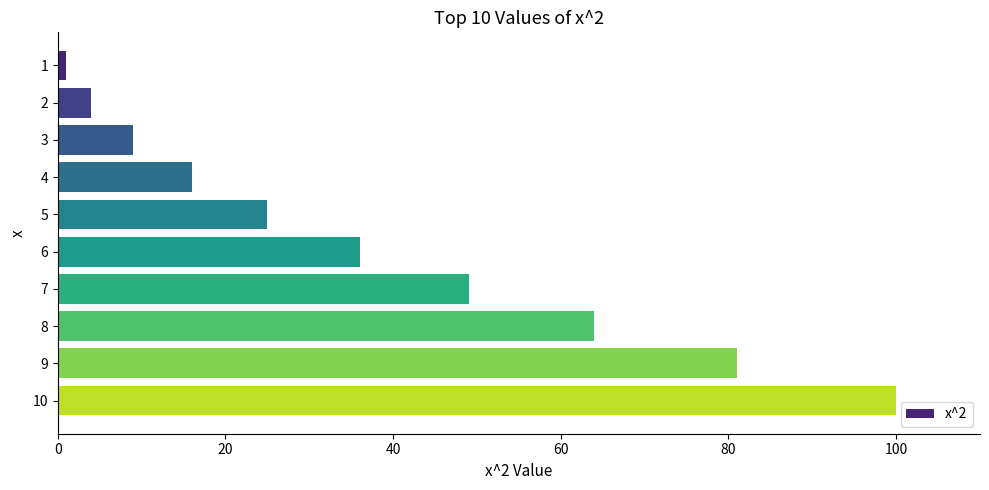

What is the difference between the maximum and minimum values?

99